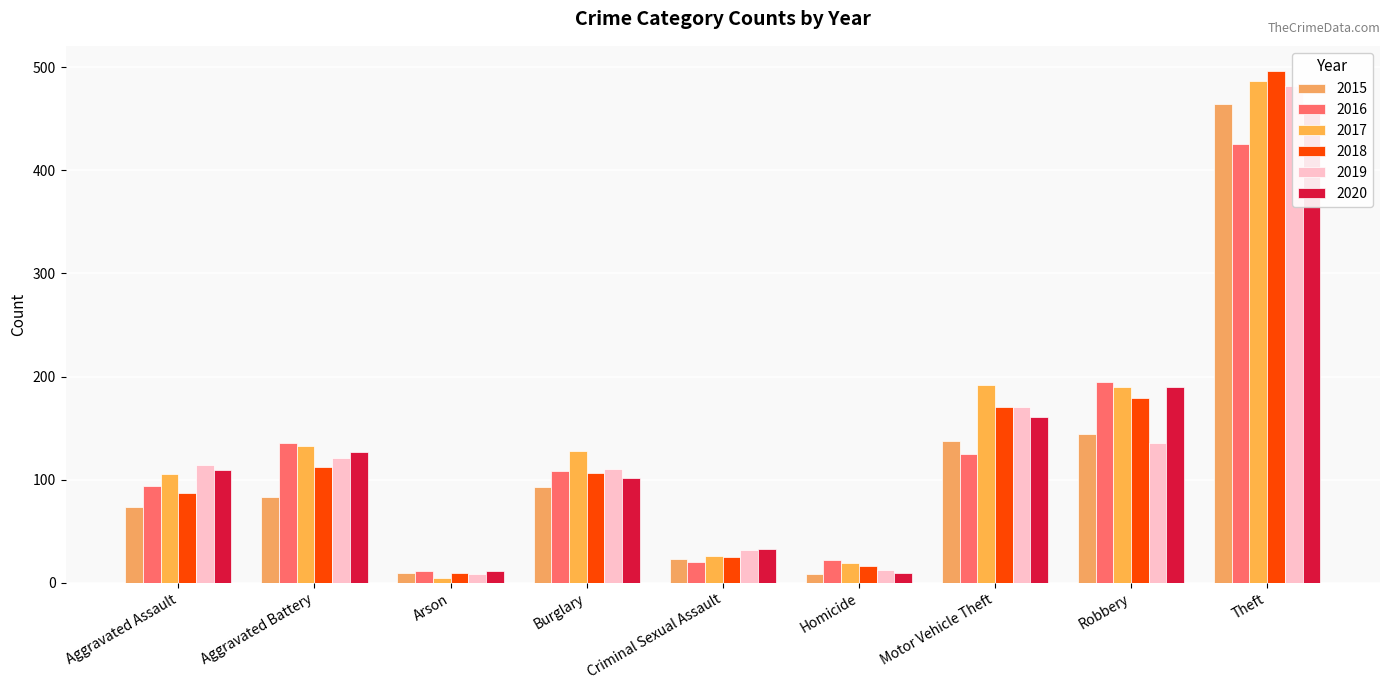

Where does the 2015 series first go above 83?

Burglary